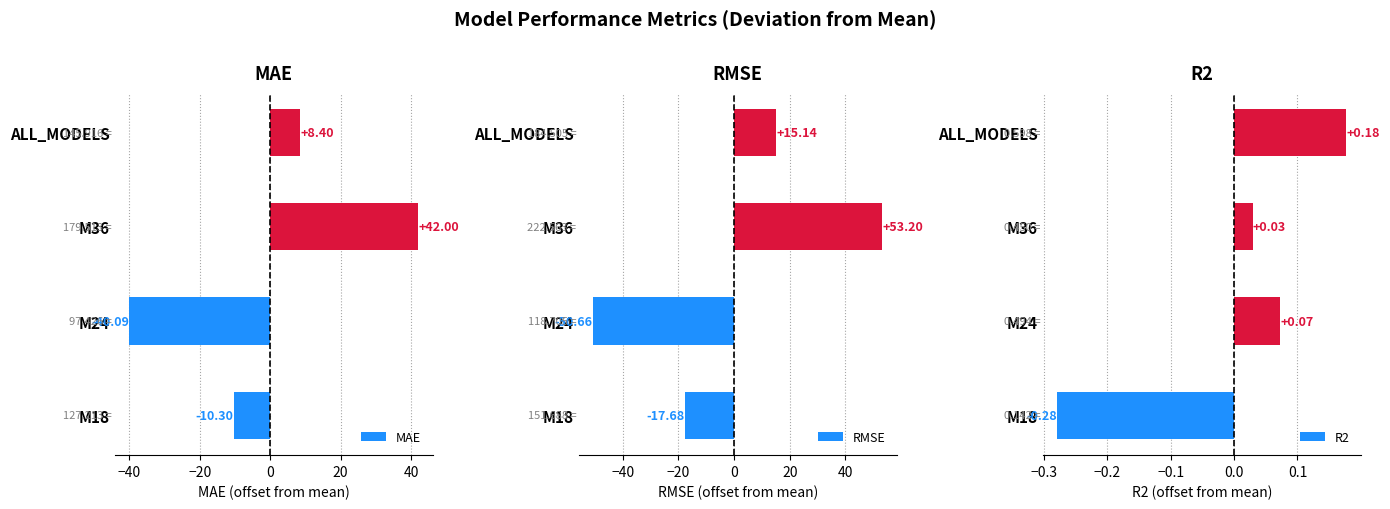

The R2 series shows -0.4 at M18. True or false?

False